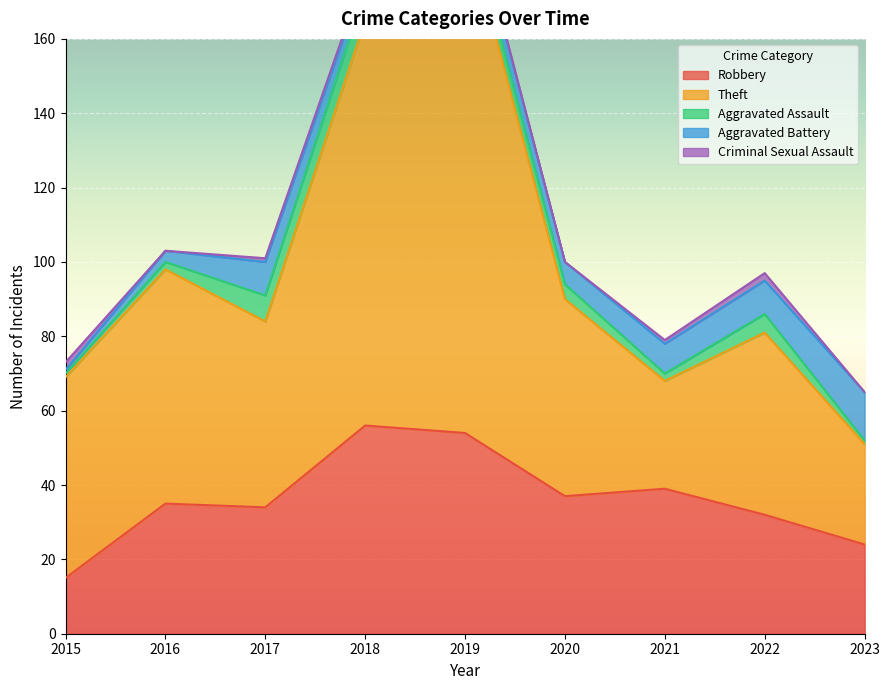

True or false: Aggravated Battery and Robbery intersect in this chart.

False